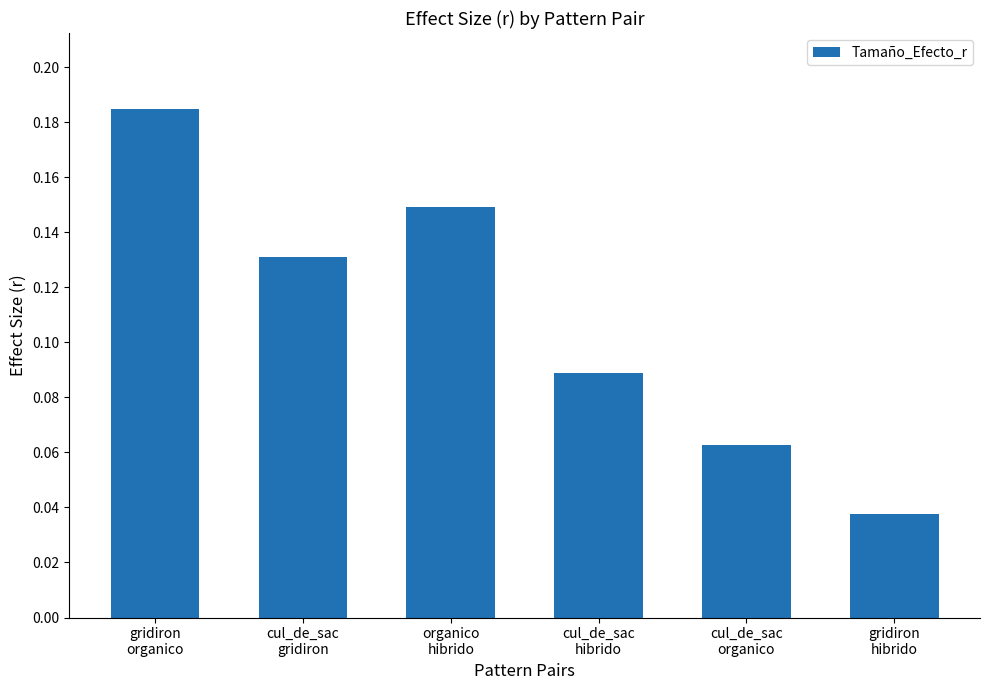

How many values are between 0 and 1?

6